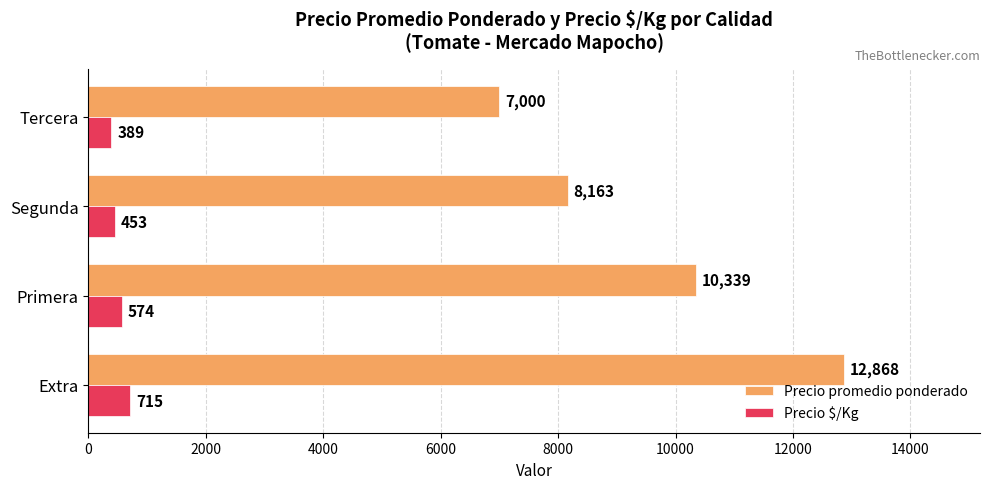

The value of Precio promedio ponderado at Extra is 20978. True or false?

False